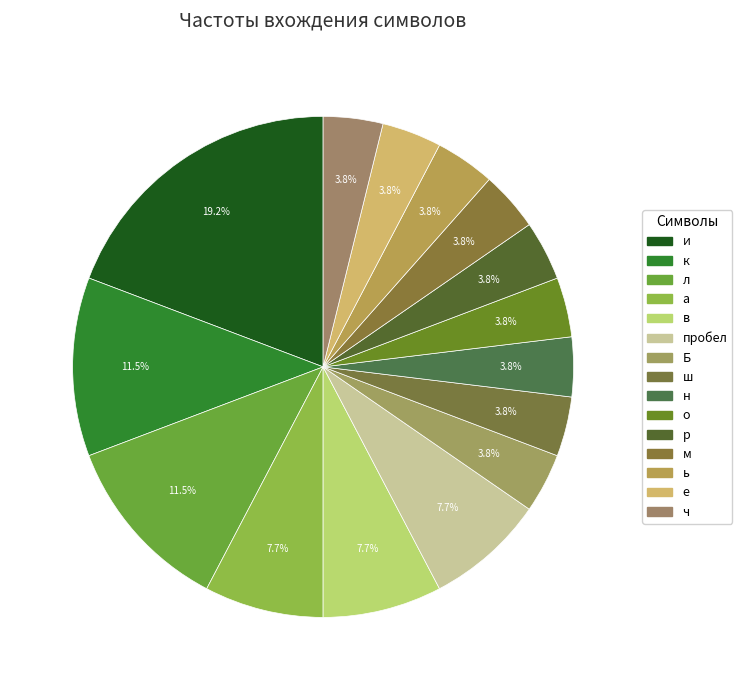

Is the sum of н and в greater than half?

No